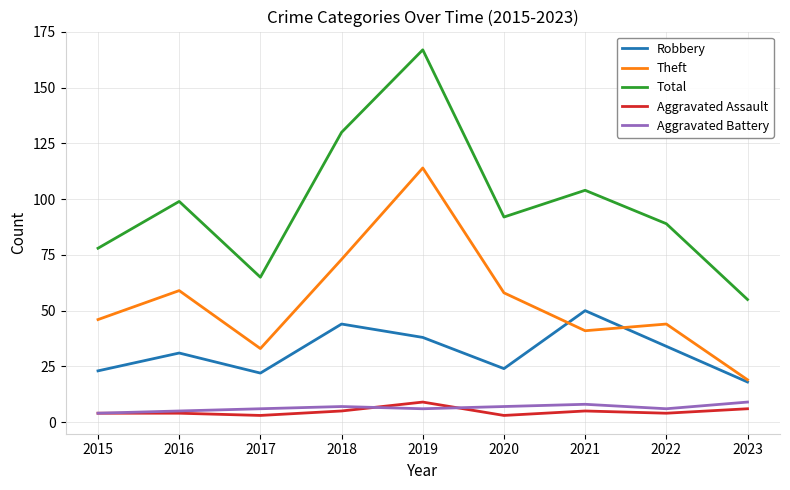

What is the average value of the Robbery series?

32